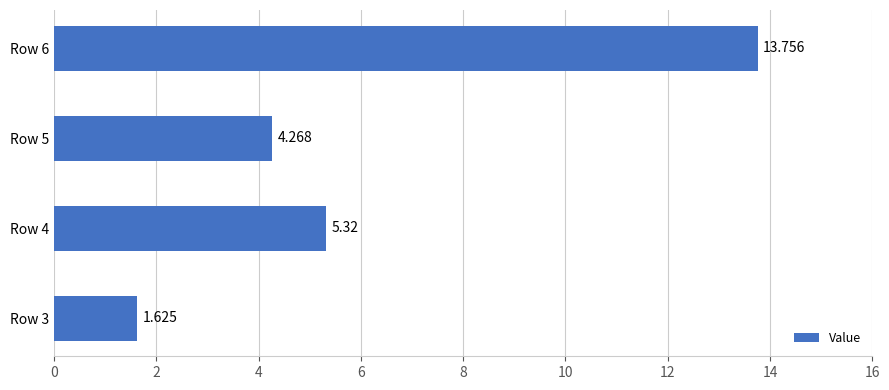

What is the difference between the maximum and minimum values?

12.1